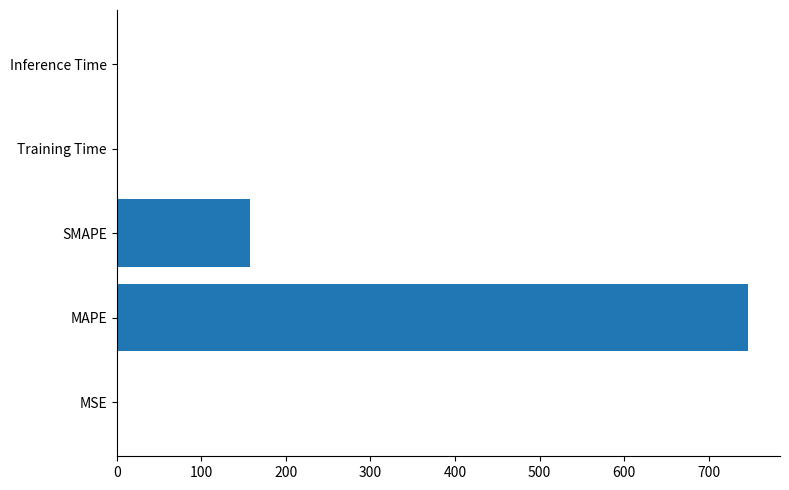

Which has a higher value, MAPE or Training Time?

MAPE